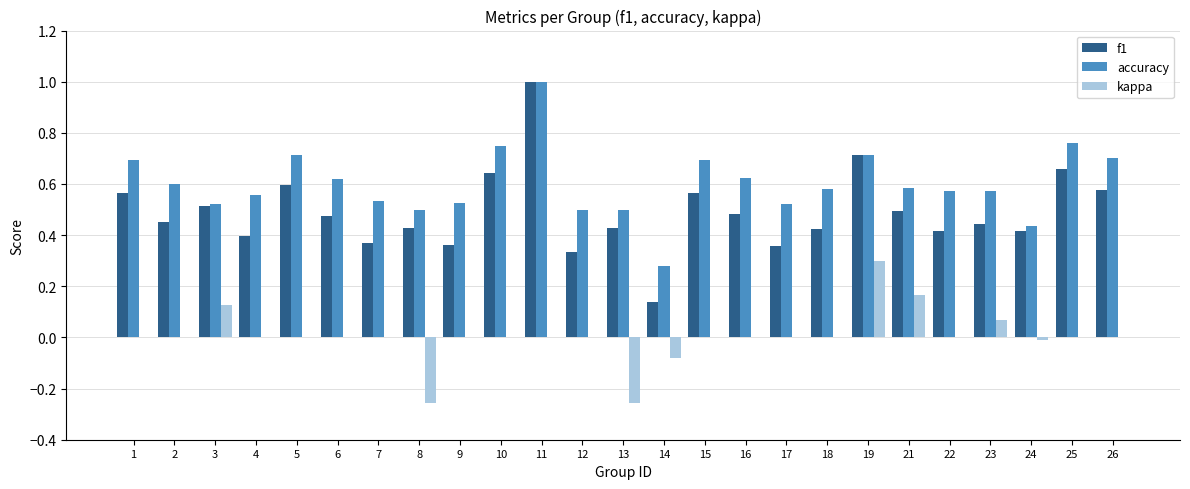

What is the sum of the f1 values at 3 and 11?

1.5